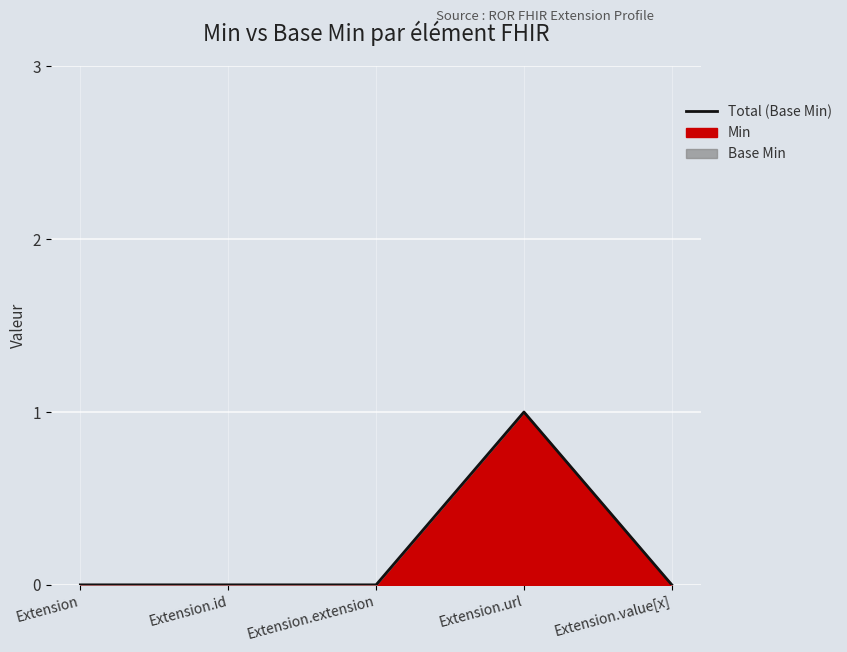

List the labels in order of value, largest first.

Extension.url, Extension, Extension.id, Extension.extension, Extension.value[x]